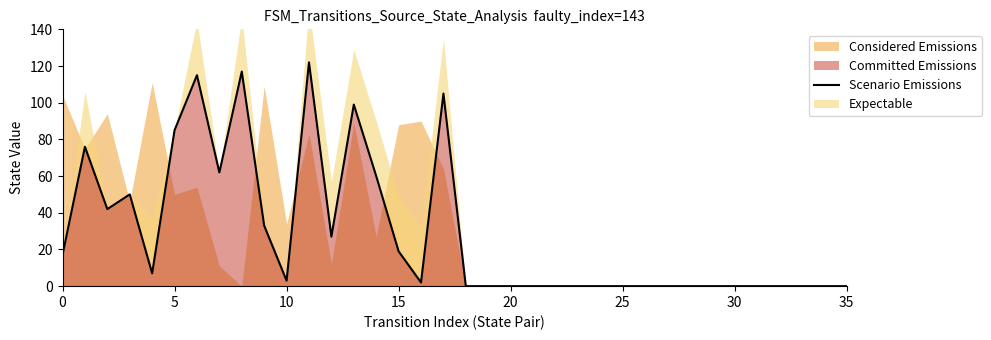

What is the change in value from 8 to 21?

-117